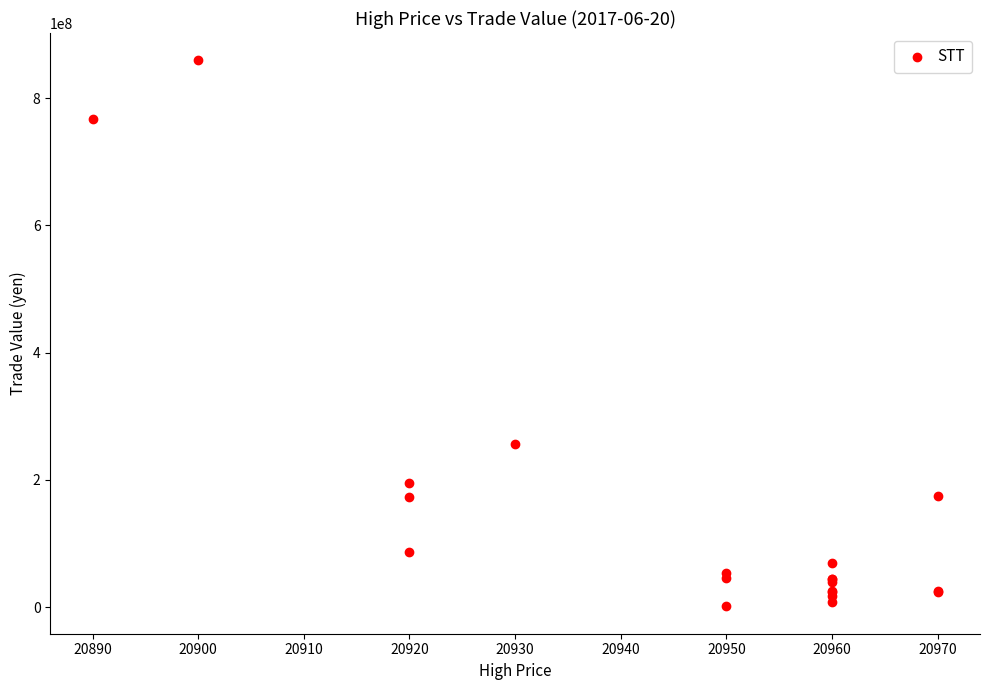

What Y value in the scatter plot is closest to 430373750?

255818750